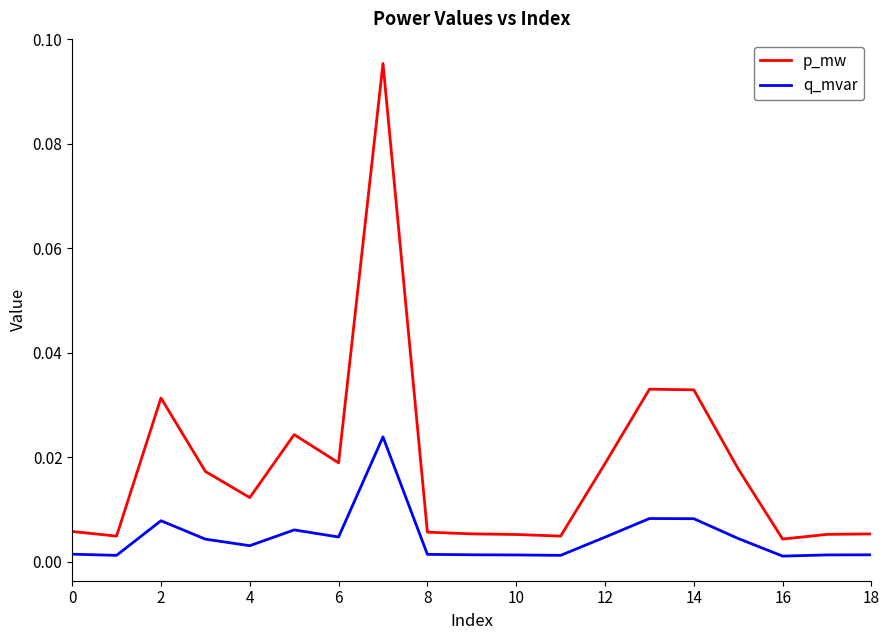

List the series in order of their overall mean, highest first.

p_mw, q_mvar